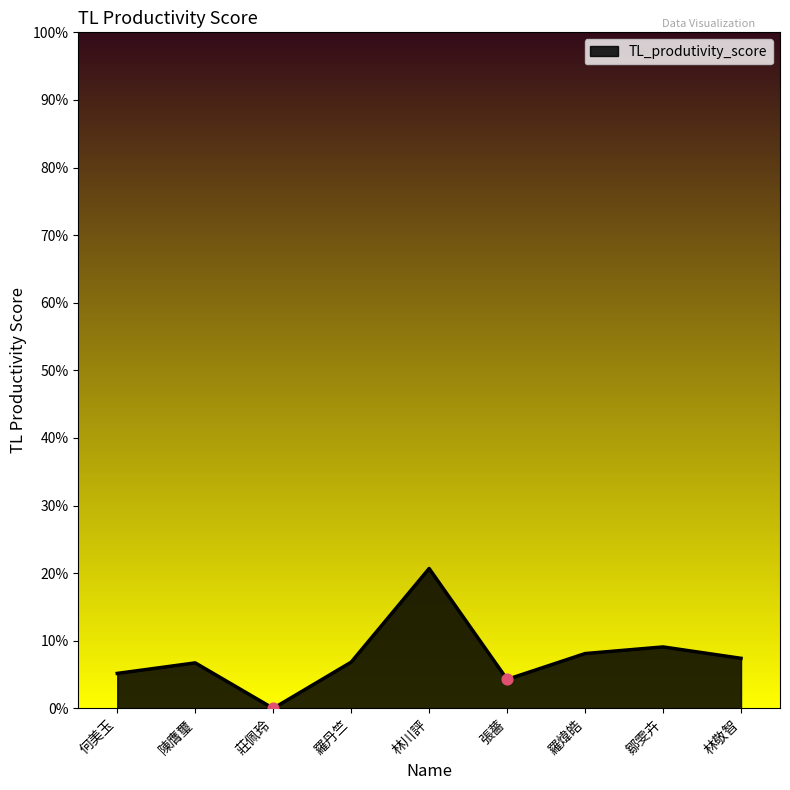

Between 陳膺璽 and 林川評, which is larger?

林川評